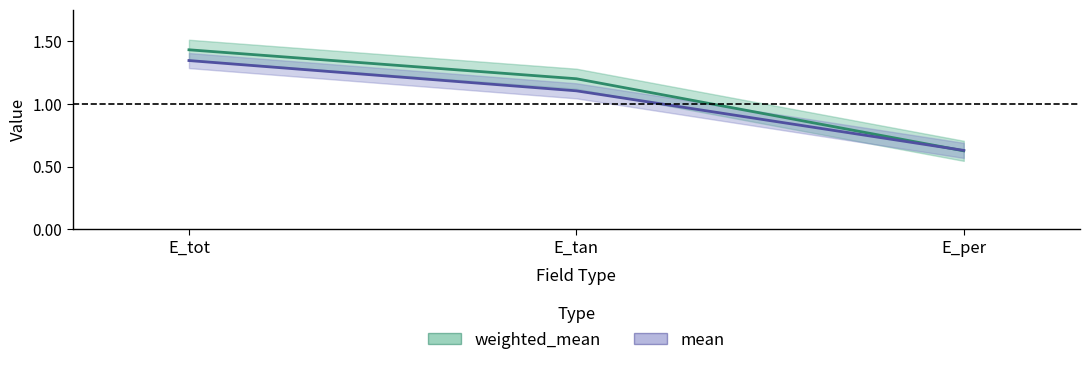

List the labels in order of weighted_mean value, smallest first.

E_per, E_tan, E_tot